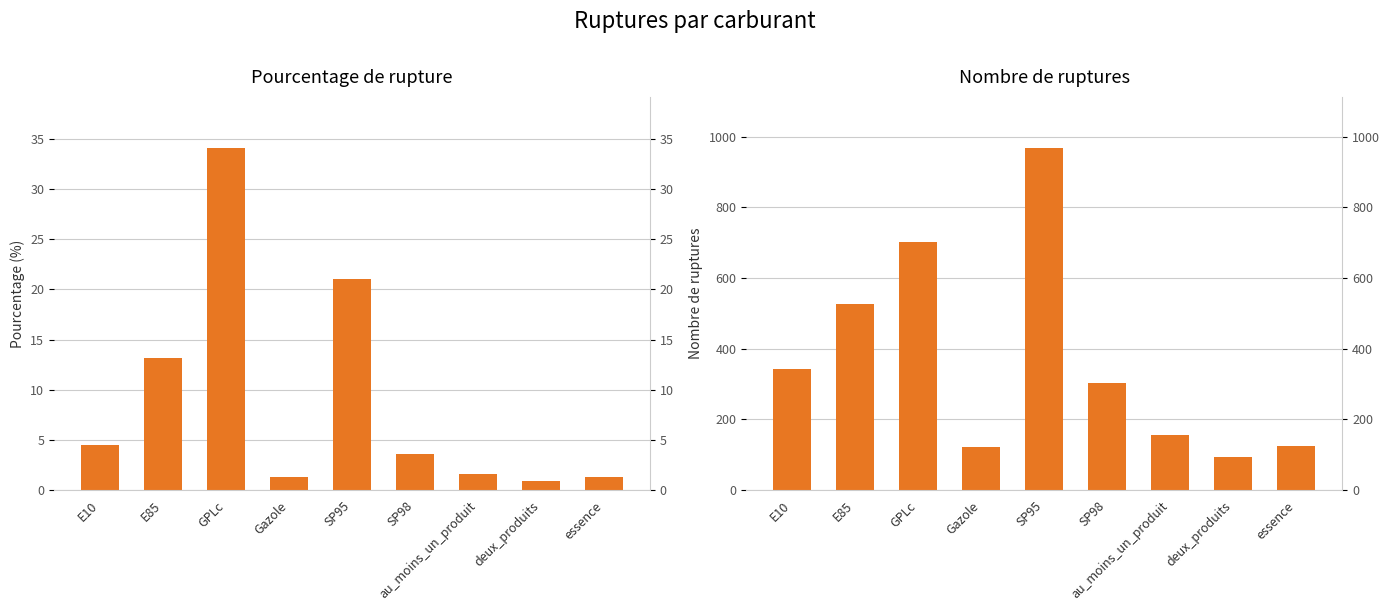

Reading left to right, transcribe all the data shown in this chart.

pourcentage_rupture: E10=4.5	E85=13.1	GPLc=34.1	Gazole=1.2	SP95=21.1	SP98=3.6	au_moins_un_produit=1.6	deux_produits=0.9	essence=1.3
nombre_rupture: E10=343.0	E85=528.0	GPLc=702.0	Gazole=122.0	SP95=968.0	SP98=302.0	au_moins_un_produit=155.0	deux_produits=92.0	essence=125.0